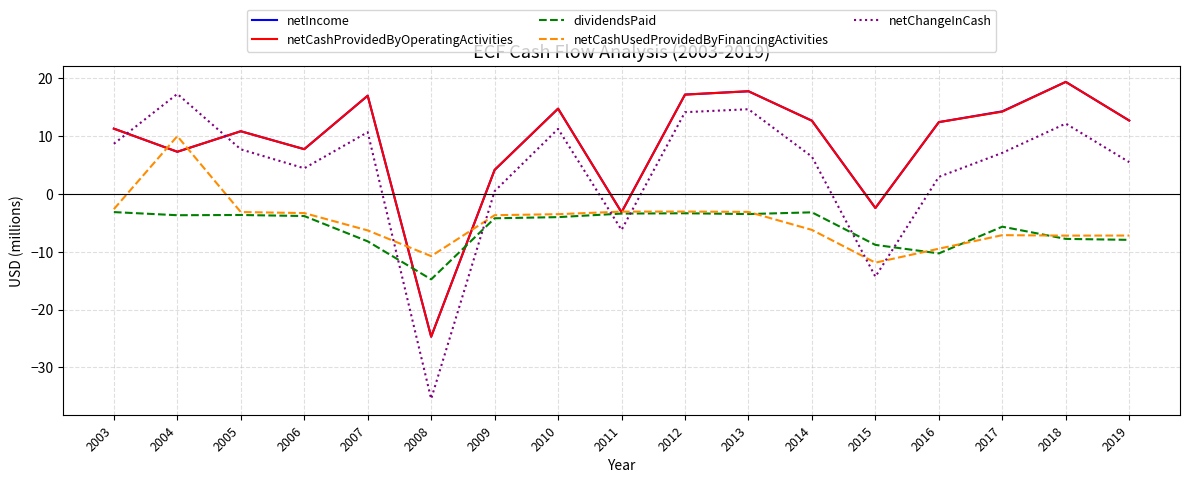

What are all the series names shown in the legend?

netIncome, netCashProvidedByOperatingActivities, dividendsPaid, netCashUsedProvidedByFinancingActivities, netChangeInCash